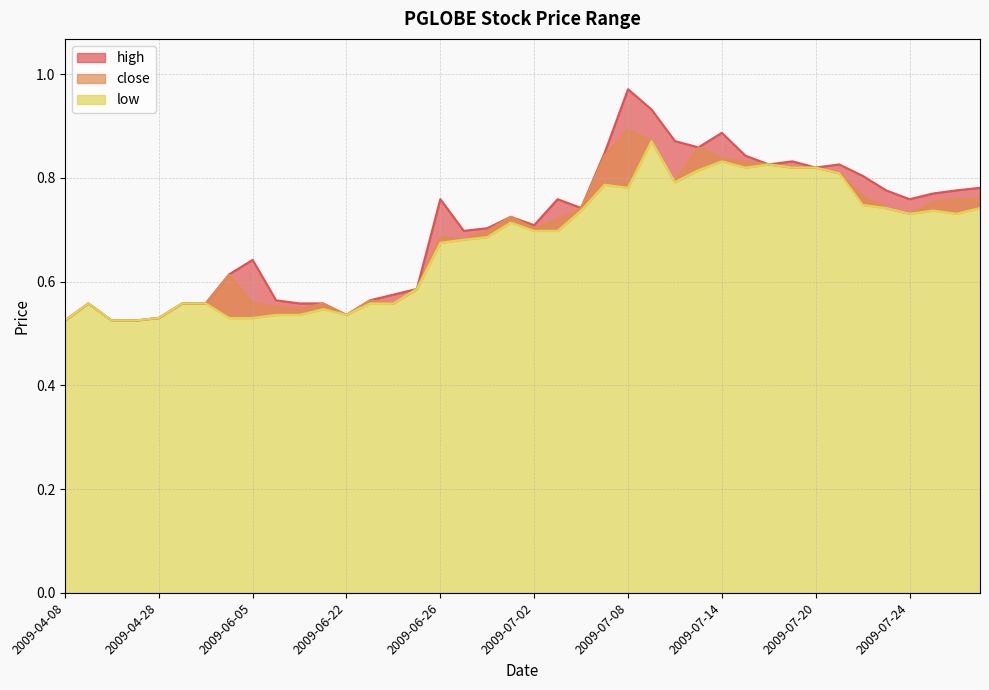

What is the difference between the maximum and minimum values in the high series?

0.4